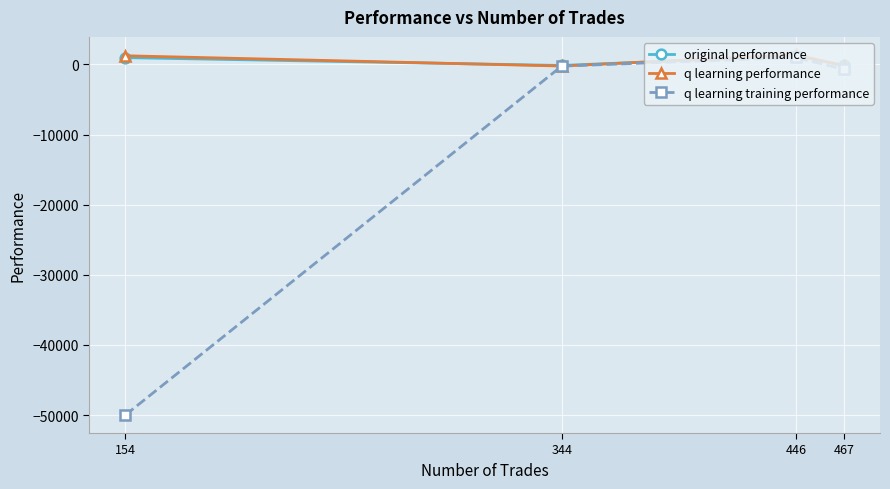

What are all the series names shown in the legend?

original performance, q learning performance, q learning training performance